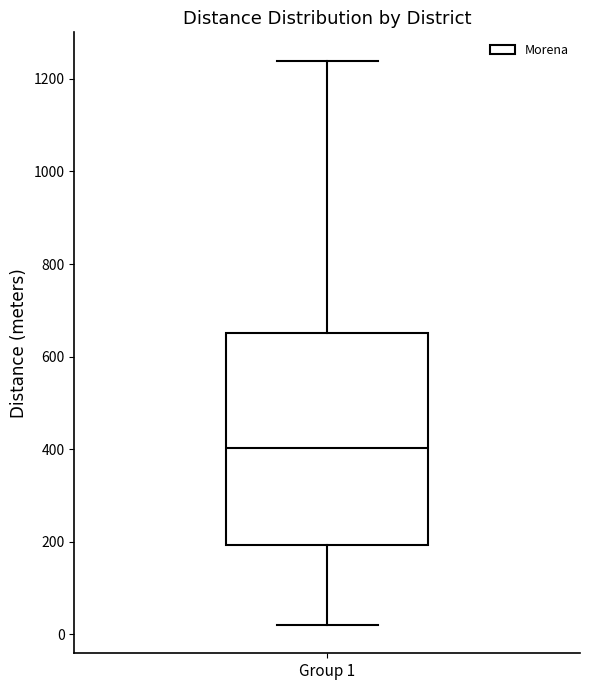

Read this box plot against the y-axis: the position of the median line, the range covered by the box, and the ends of both whiskers. The values are not printed on the chart, so give them approximately, as read against the axis.

median 400, box 200 to 660, whiskers 20 to 1240